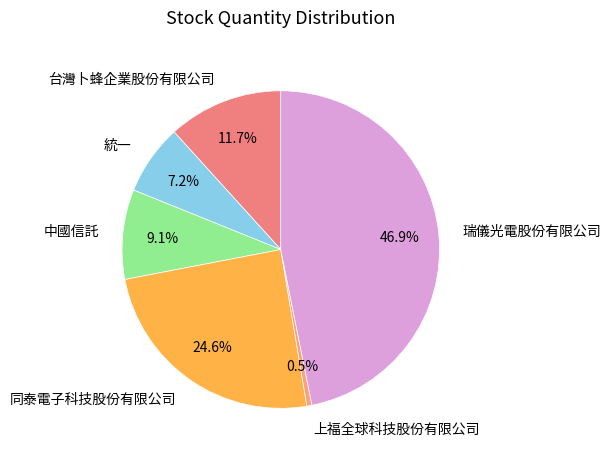

What is the ratio of the value at 統一 to the value at 上福全球科技股份有限公司?

13.8